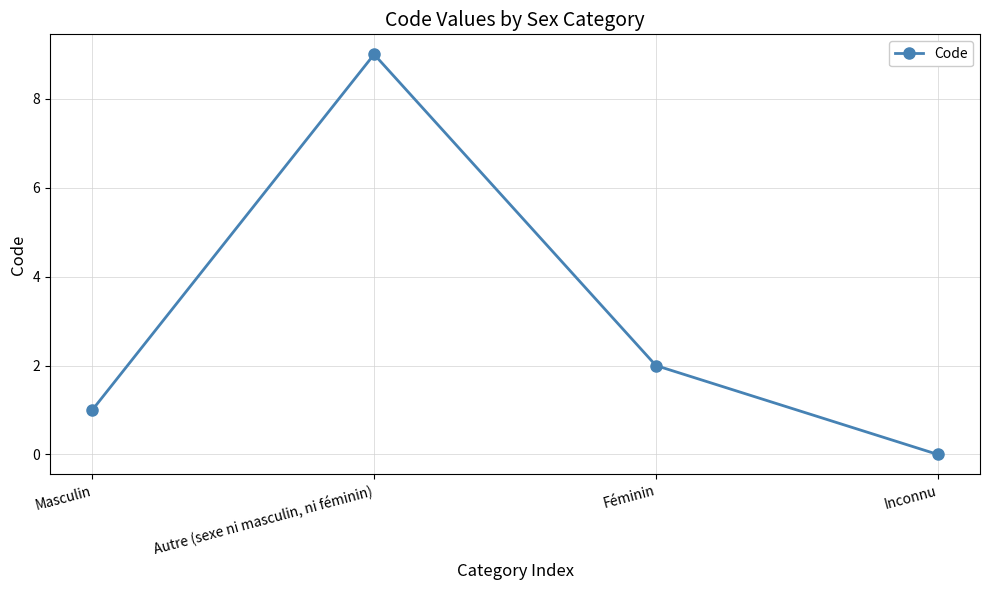

What is the change in value from Féminin to Inconnu?

-2